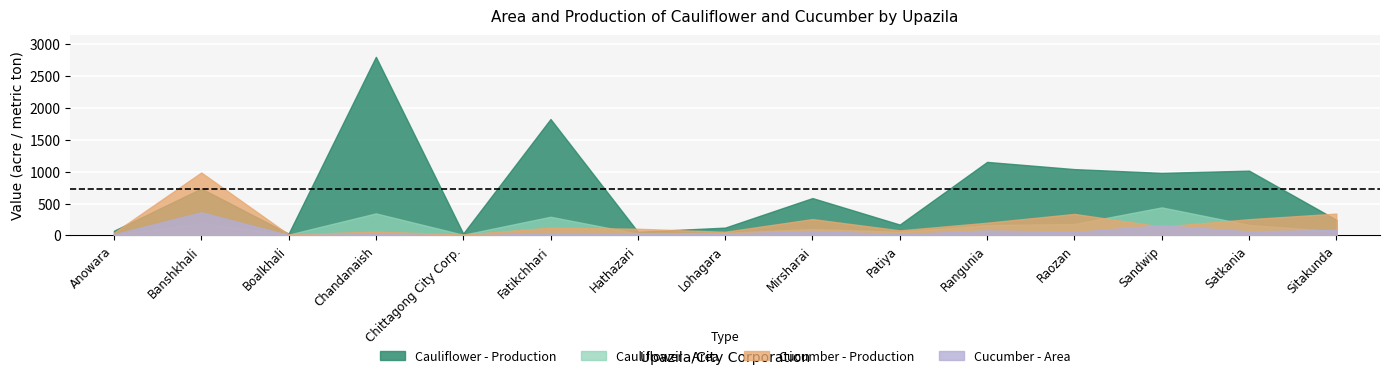

Read the Cucumber - Production value at Boalkhali.

17